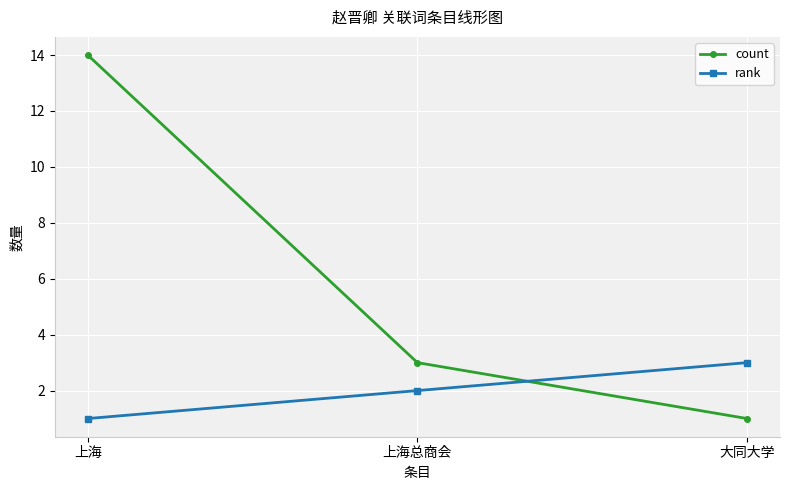

What is the difference between the second highest and minimum values in the rank series?

1